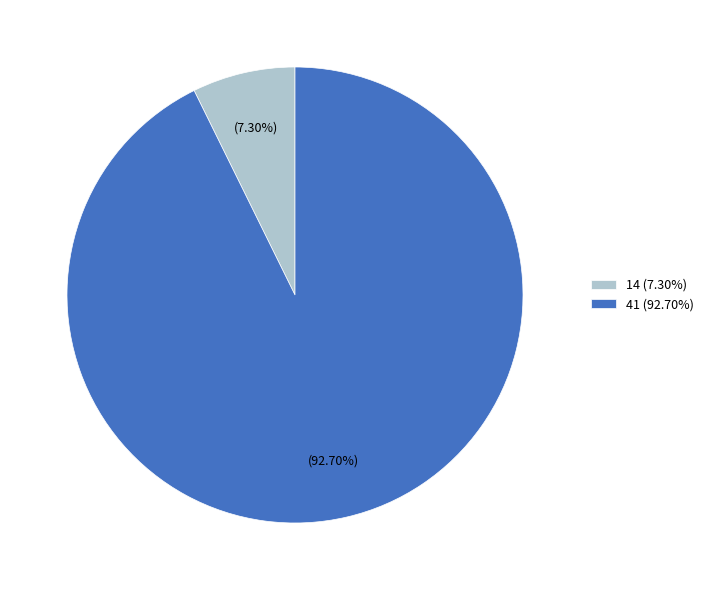

How many segments does this pie chart have?

2